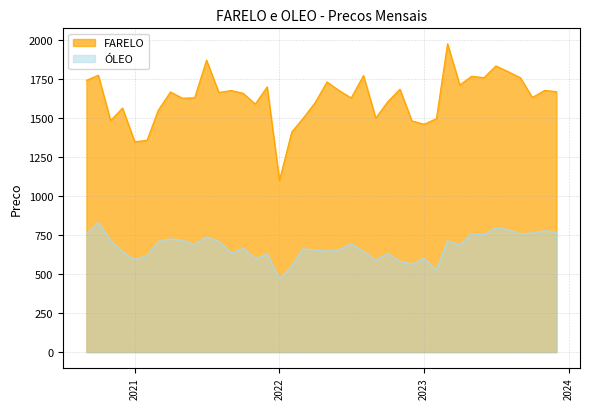

Which has a higher value, 2023-03-01 or 2021-06-01?

2023-03-01